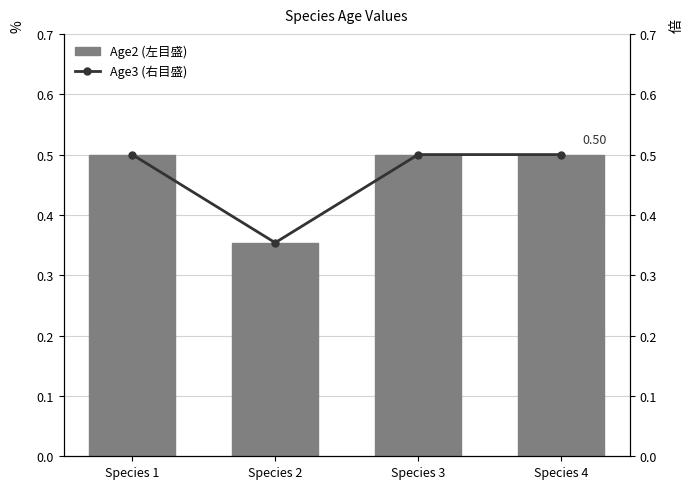

Reading right to left, list all the values displayed in this chart.

Age2 (左目盛): Species 4=0.5	Species 3=0.5	Species 2=0.4	Species 1=0.5
Age3 (右目盛): Species 4=0.5	Species 3=0.5	Species 2=0.4	Species 1=0.5